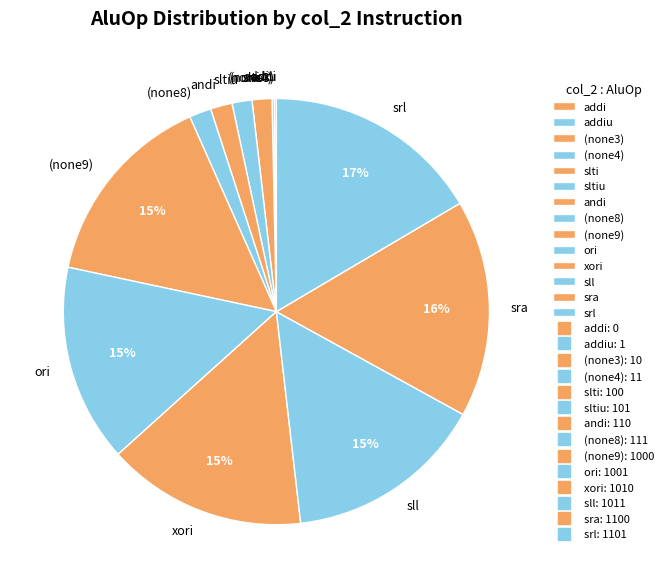

Is it true that slti is 1% of the pie?

True